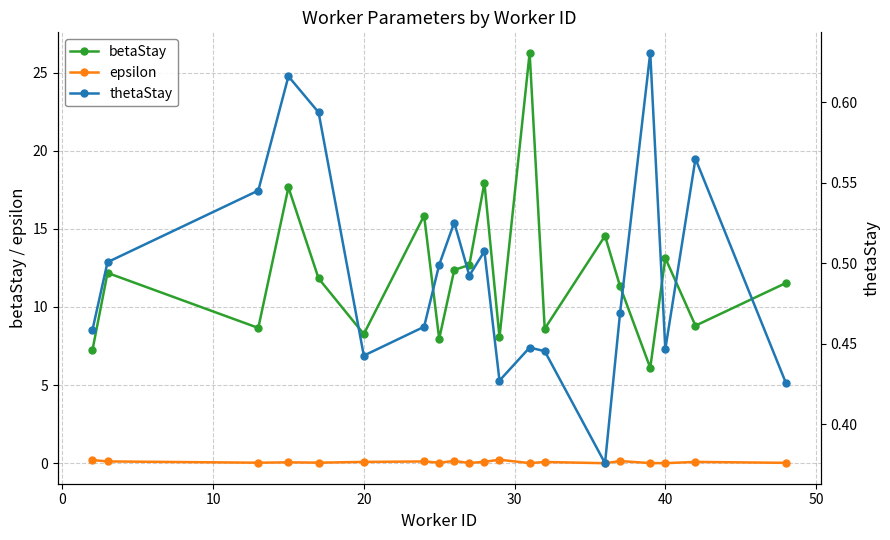

True or false: epsilon and betaStay cross at least once.

False